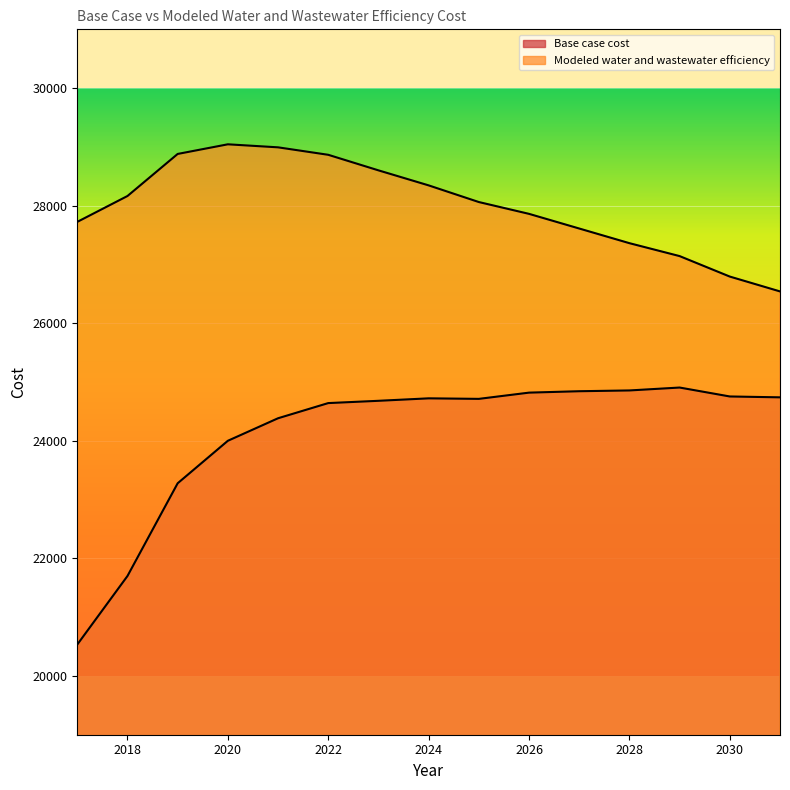

Is it true that Modeled water and wastewater efficiency equals 27860.8 at 2026?

True